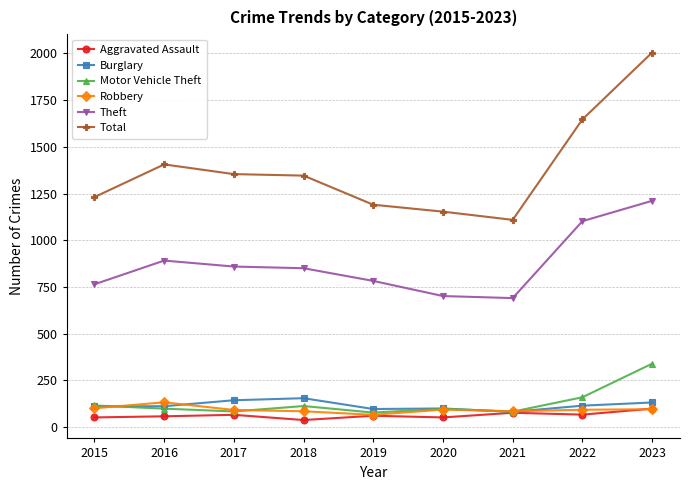

True or false: Aggravated Assault and Theft intersect in this chart.

False